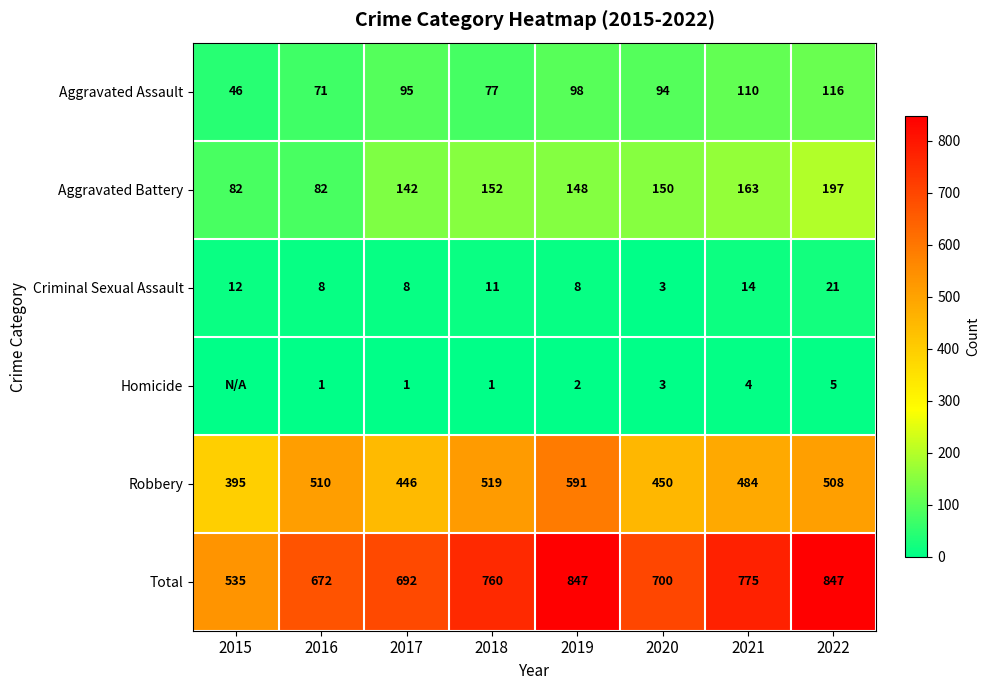

Between 2016 and 2021, which series saw the biggest shift?

Total